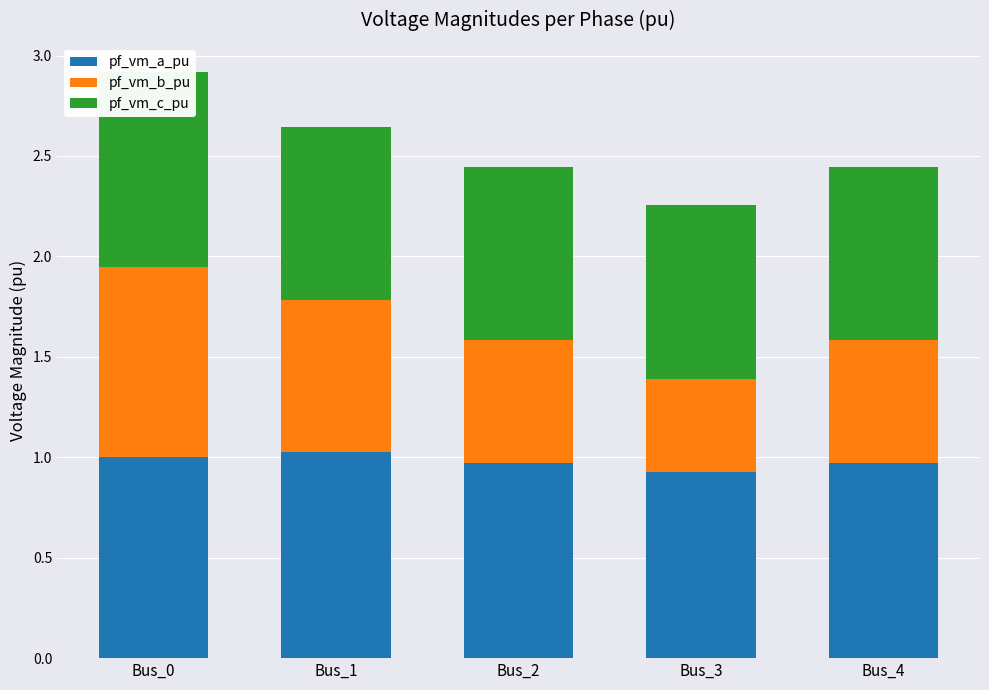

Reading left to right, what are all the values shown in this chart?

pf_vm_a_pu: Bus_0=1.0	Bus_1=1.0	Bus_2=1.0	Bus_3=0.9	Bus_4=1.0
pf_vm_b_pu: Bus_0=0.9	Bus_1=0.8	Bus_2=0.6	Bus_3=0.5	Bus_4=0.6
pf_vm_c_pu: Bus_0=1.0	Bus_1=0.9	Bus_2=0.9	Bus_3=0.9	Bus_4=0.9